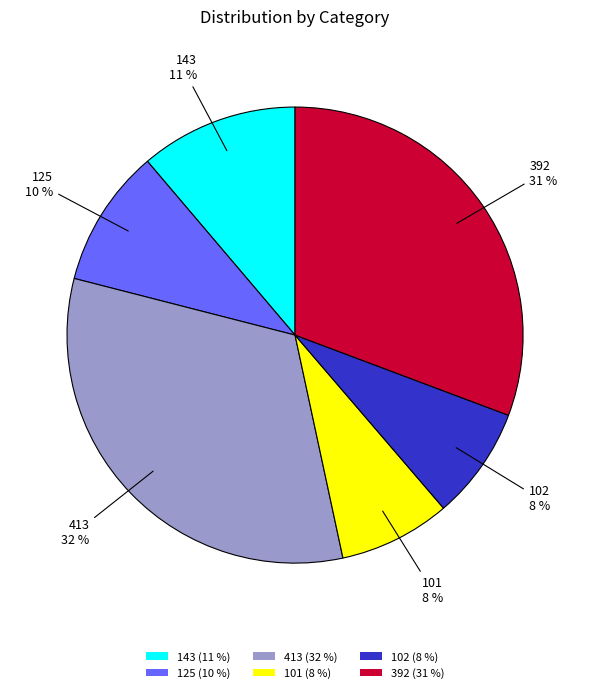

Is there any slice that represents more than half of the pie?

No